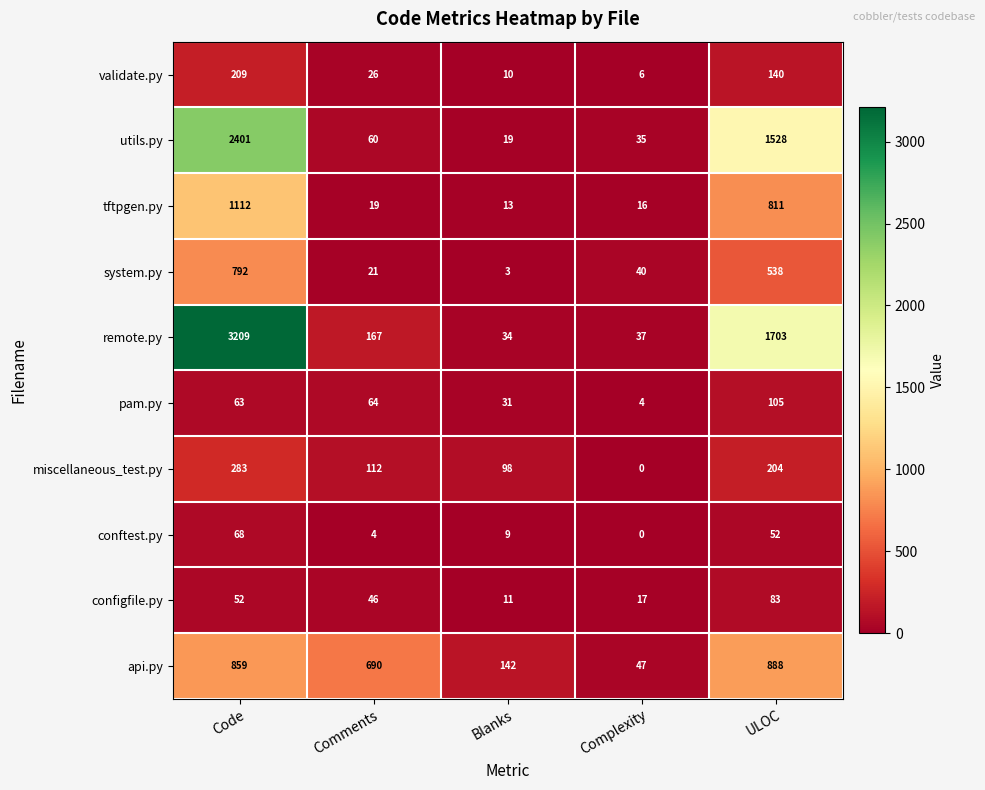

Which series has the largest range (max minus min)?

remote.py